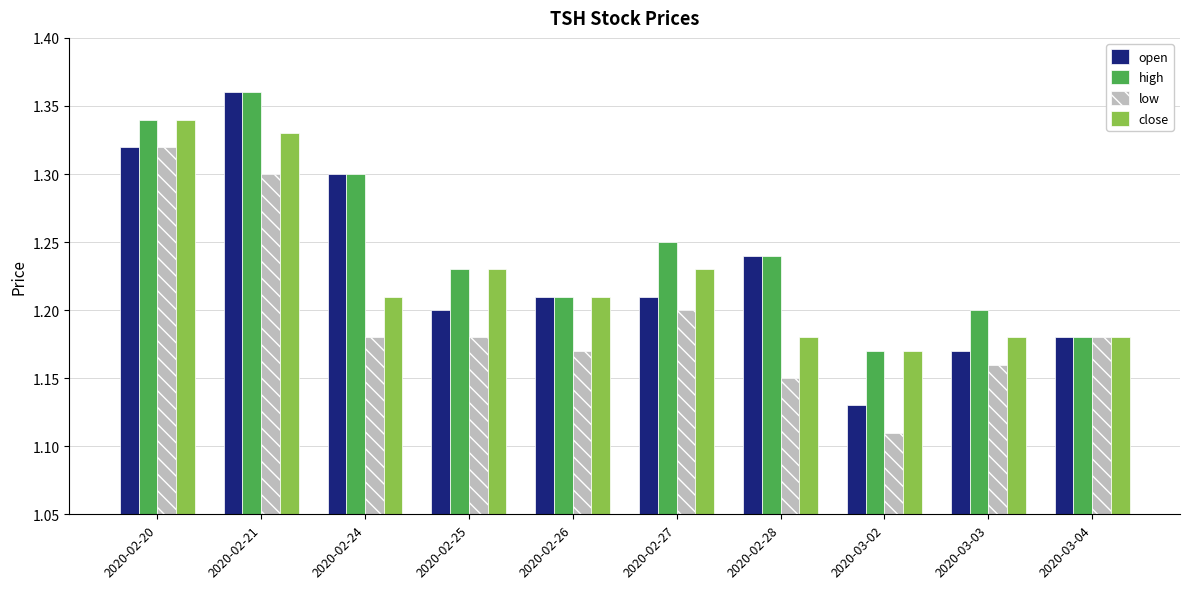

What are all the series names shown in the legend?

open, high, low, close